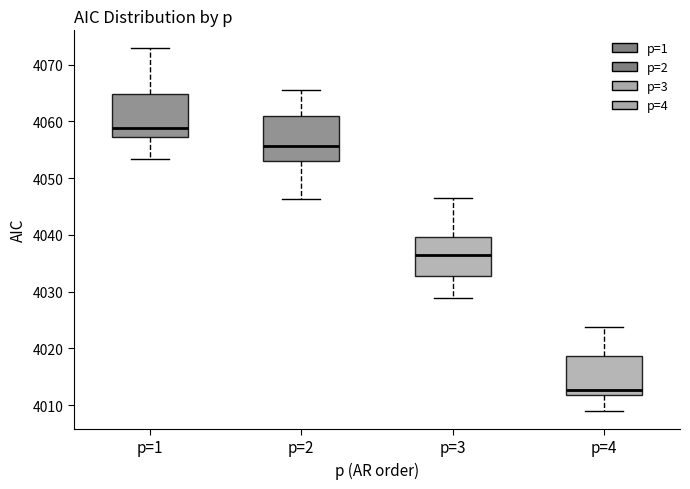

Reading left to right, transcribe this box plot: for each box, give where its median line is, the range the box spans, and where its two whiskers end, as read against the y-axis. The values are not printed on the chart, so give them approximately, as read against the axis.

p=1: median 4059, box 4057 to 4065, whiskers 4053 to 4073
p=2: median 4056, box 4053 to 4061, whiskers 4046 to 4065
p=3: median 4037, box 4033 to 4040, whiskers 4029 to 4046
p=4: median 4013, box 4012 to 4019, whiskers 4009 to 4024